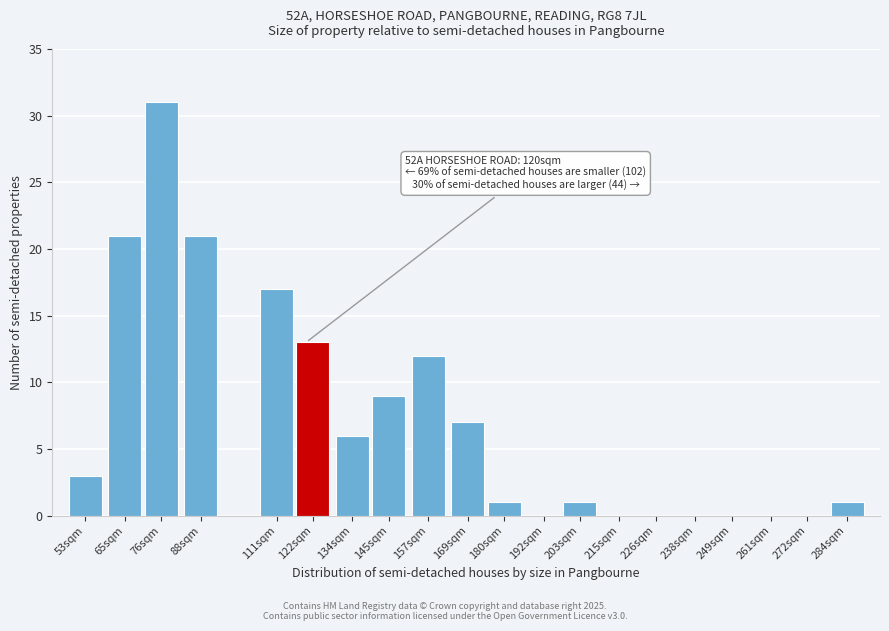

Reading left to right, what are all the values shown in this chart?

53sqm=3	65sqm=21	76sqm=31	88sqm=21	111sqm=17	122sqm=13	134sqm=6	145sqm=9	157sqm=12	169sqm=7	180sqm=1	192sqm=0	203sqm=1	215sqm=0	226sqm=0	238sqm=0	249sqm=0	261sqm=0	272sqm=0	284sqm=1